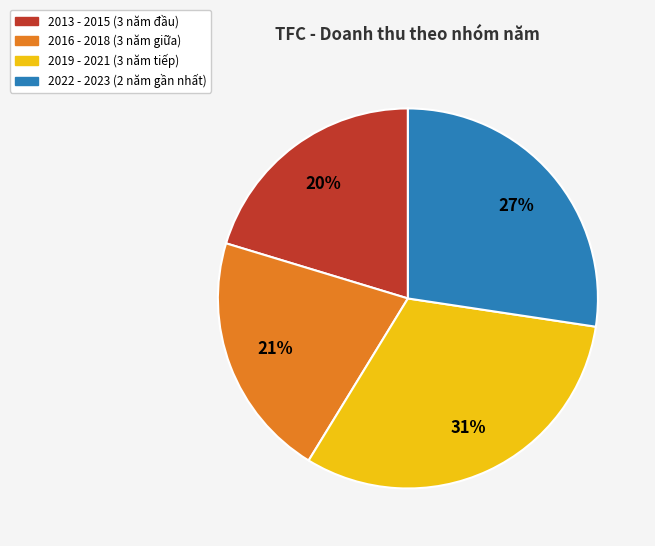

Does any single category account for the majority?

No